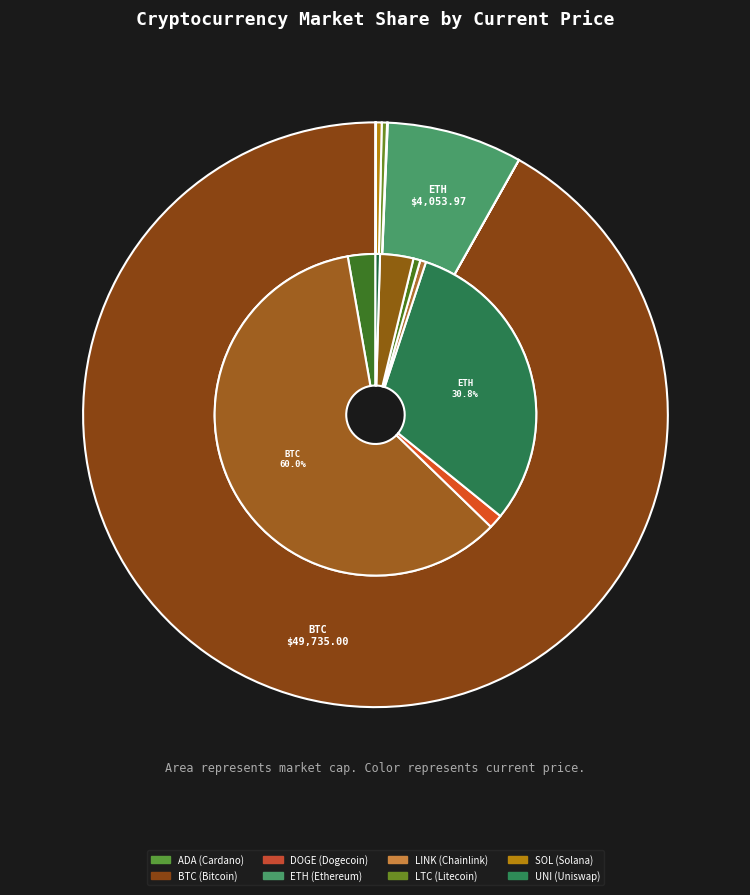

What is the total percentage of ltc and doge?

0.3%